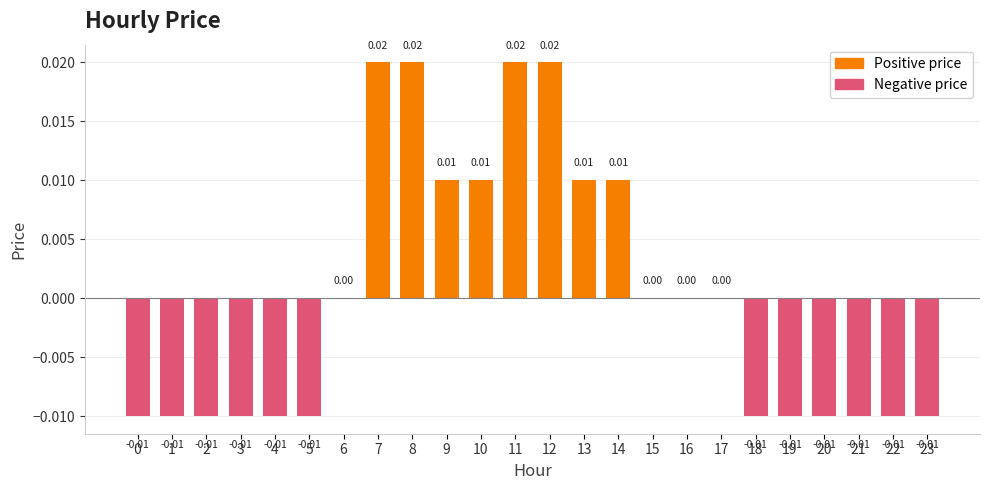

Between 8 and 18, which is larger?

8